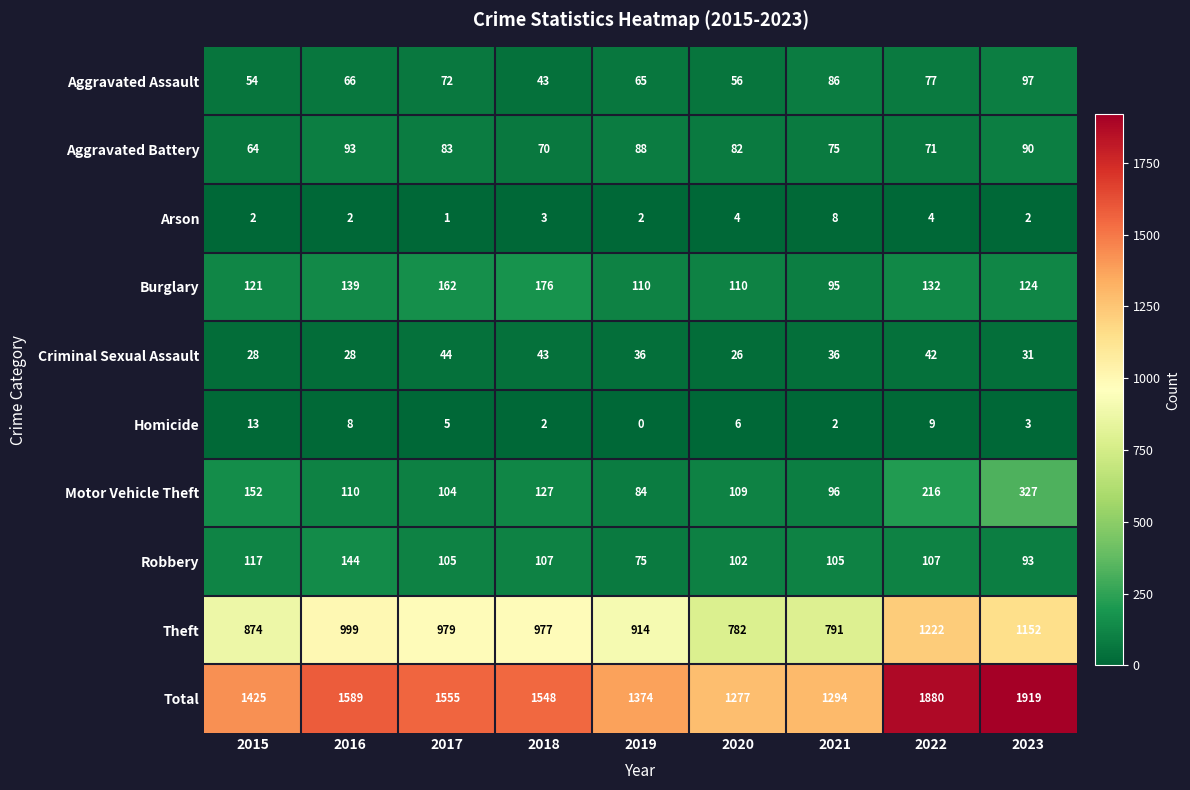

Which label corresponds to the smallest value in the chart?

2019